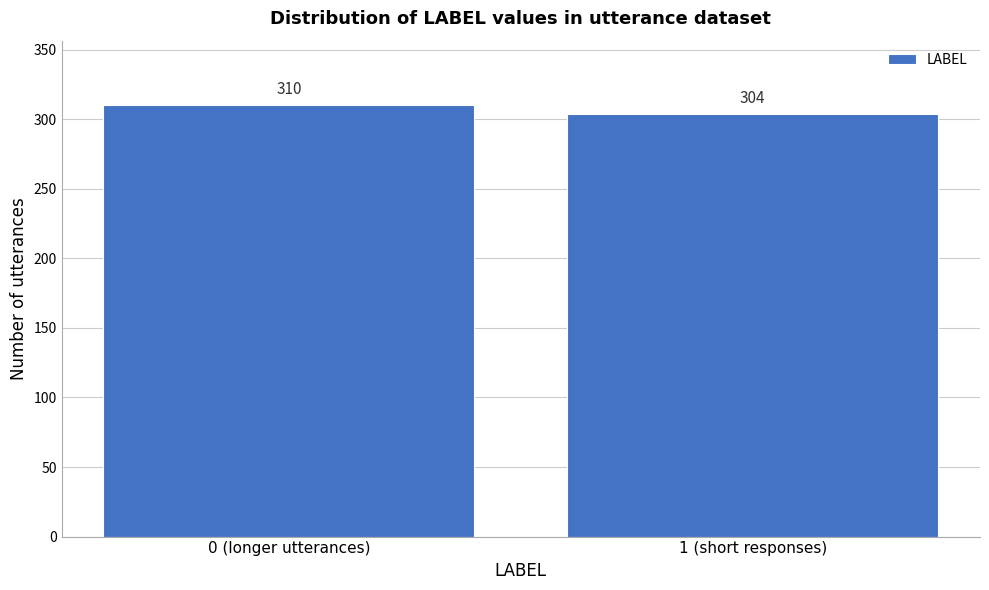

Reading left to right, list all the values displayed in this chart.

0 (longer utterances)=310	1 (short responses)=304